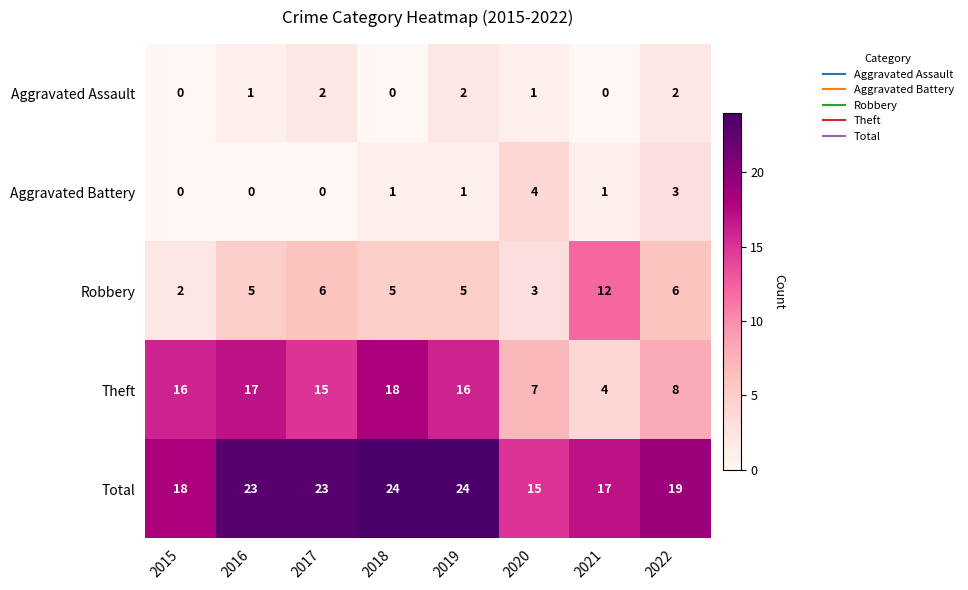

The value of Theft at 2022 is 11. True or false?

False